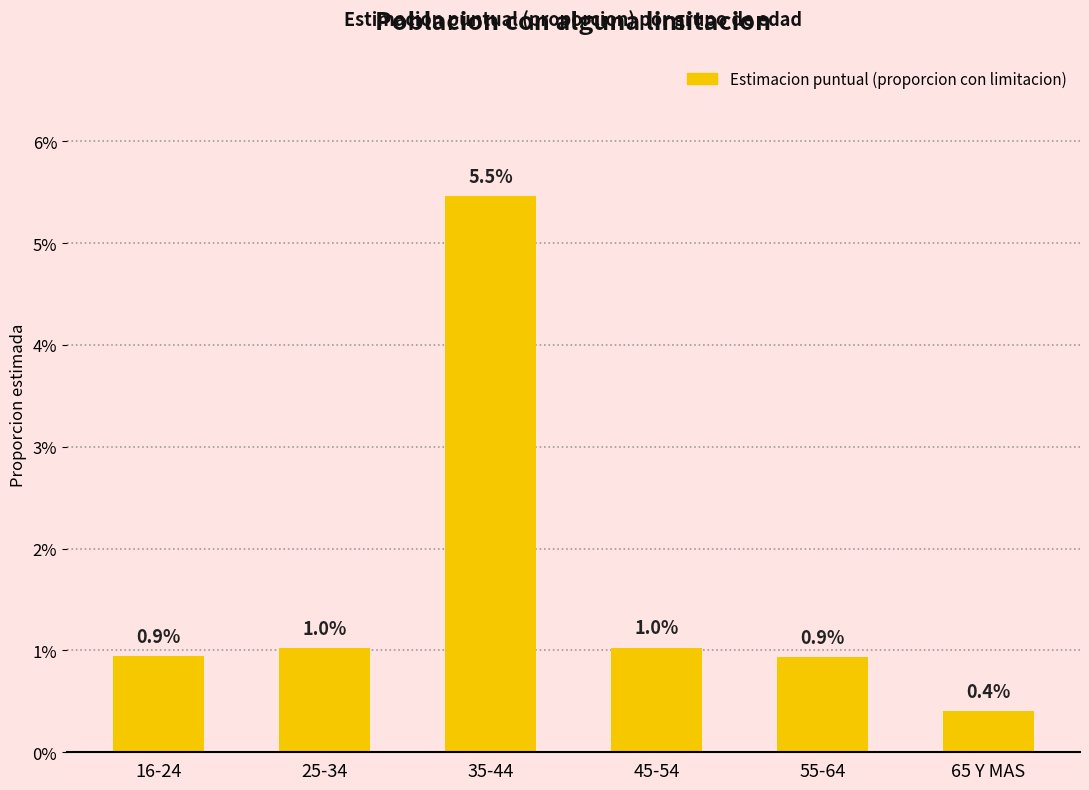

What is the difference between the maximum and minimum values?

0.1